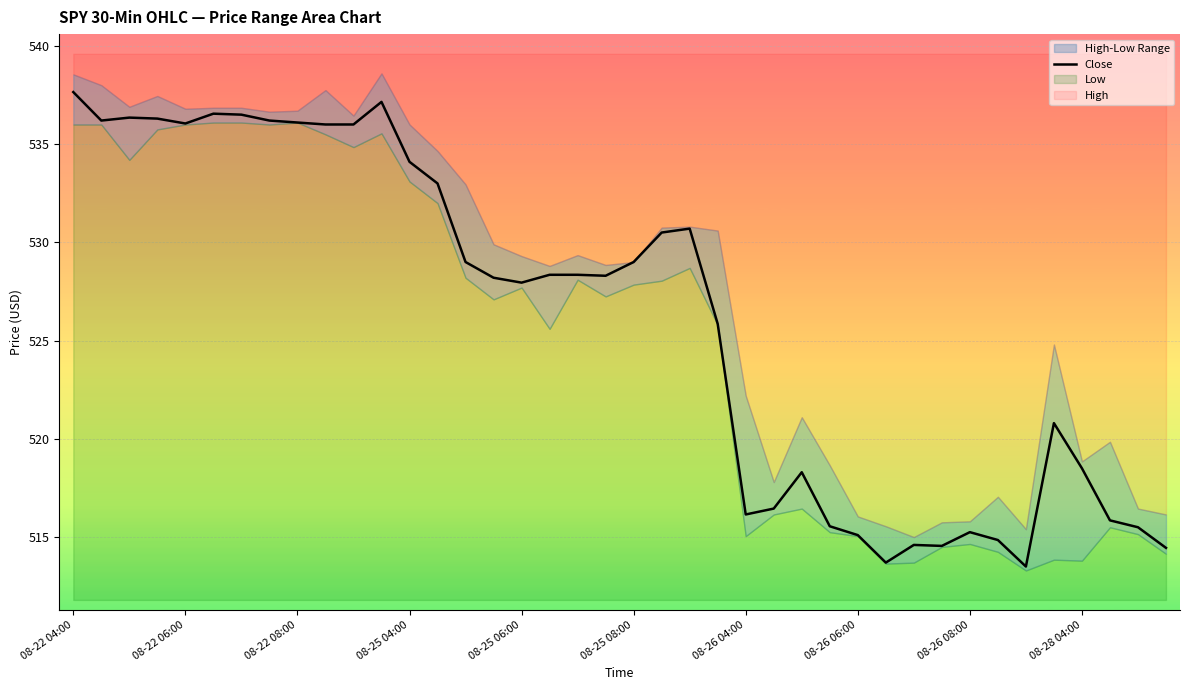

True or false: Close has a value of 536.0 at 08-22 06:00.

True